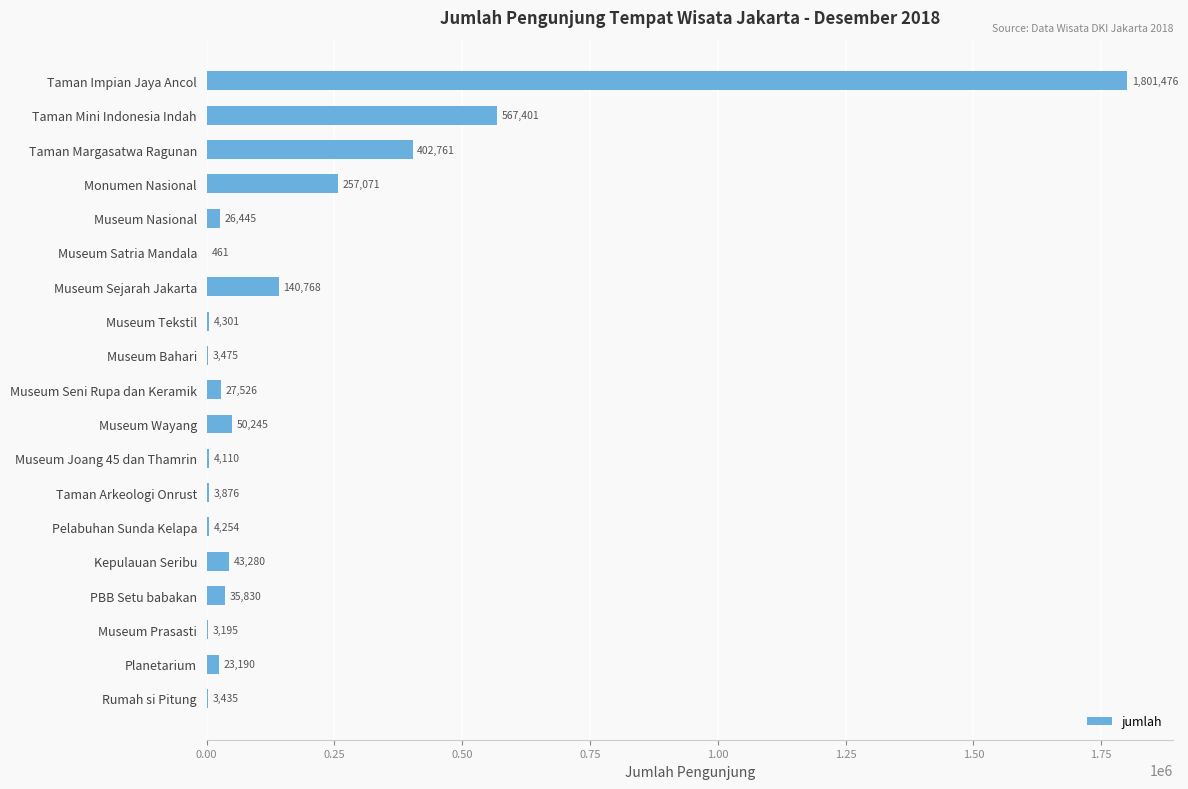

What is the ratio of the value at Monumen Nasional to the value at Taman Mini Indonesia Indah?

0.5